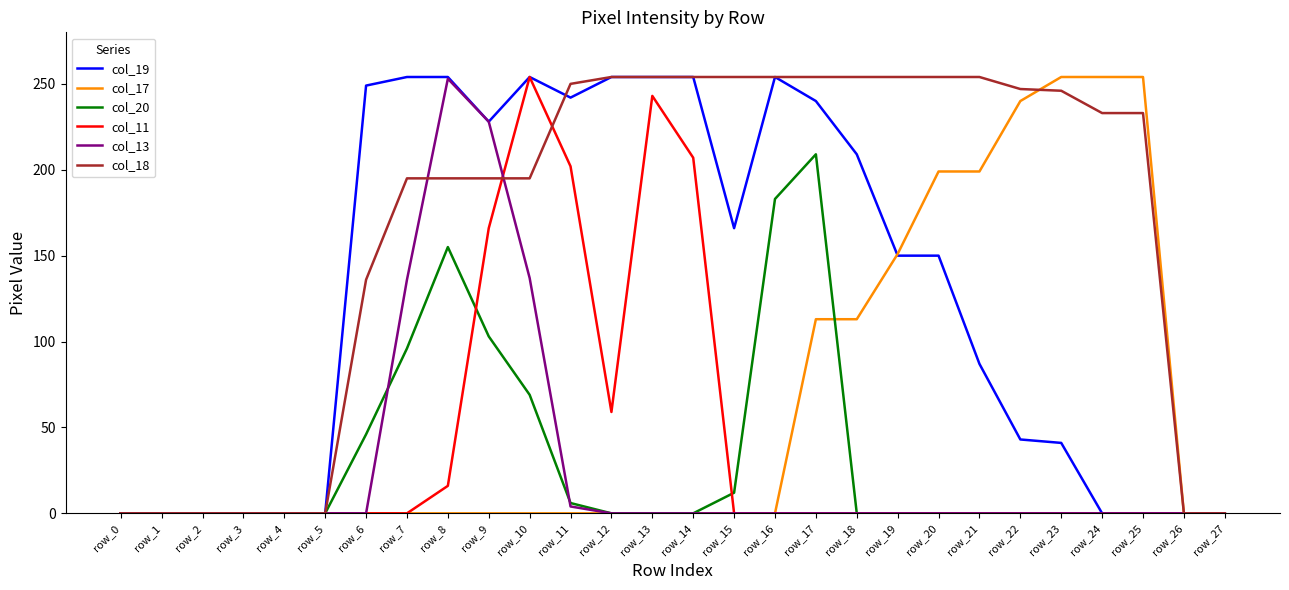

What is the spread (max minus min) of values at row_25?

254